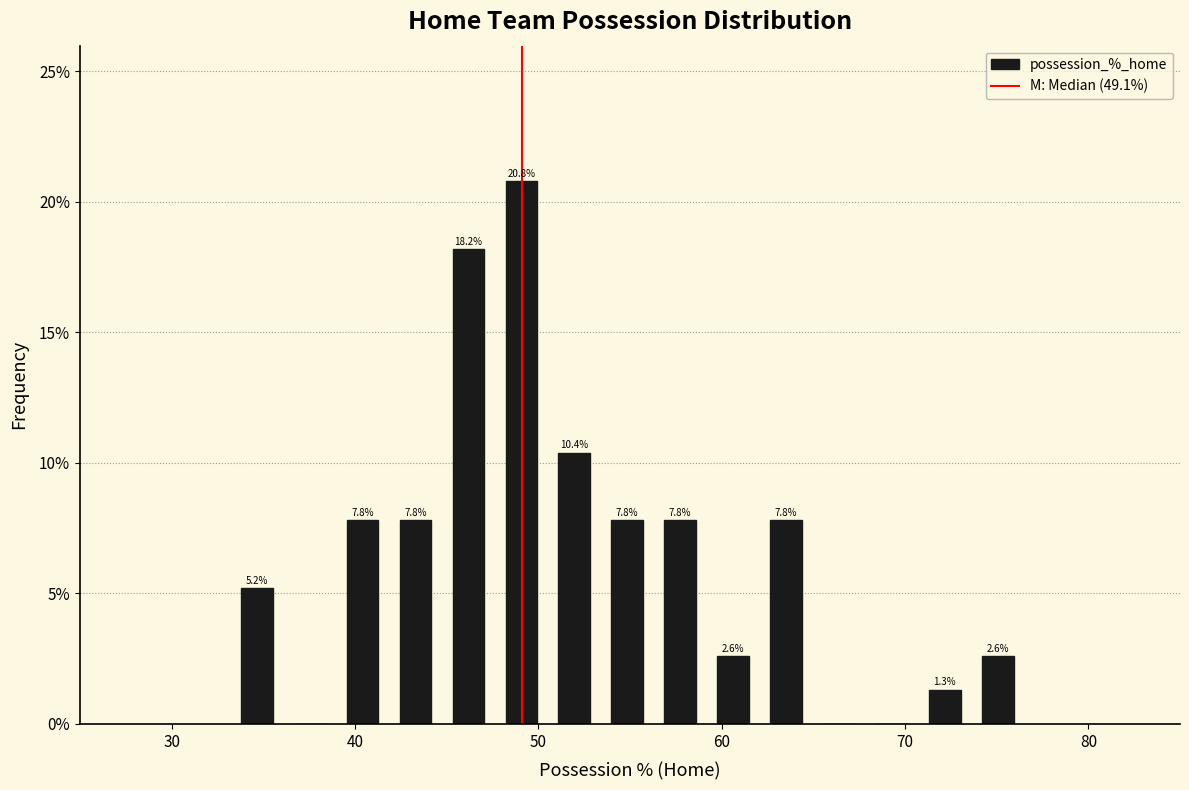

Around what value on the x-axis is the tallest bar? Give the approximate position of its centre, as read against the axis.

49